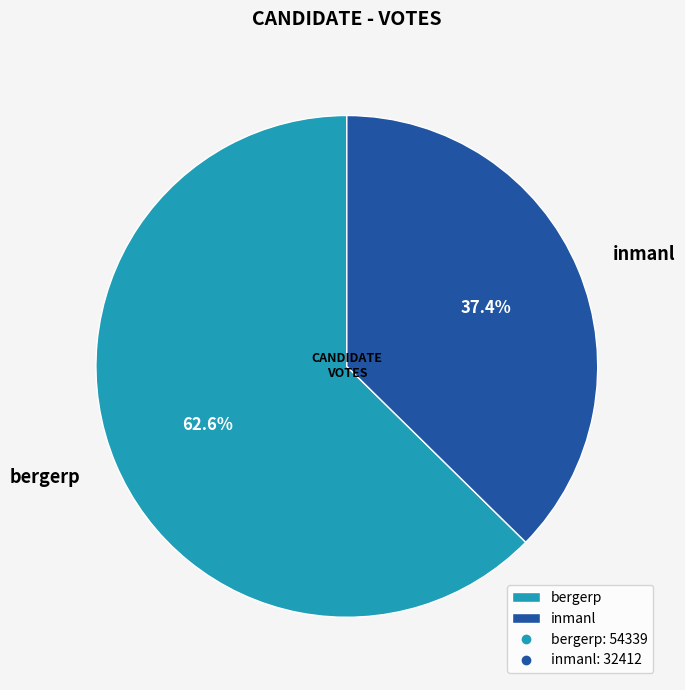

Rank the categories by value from highest to lowest.

bergerp, inmanl